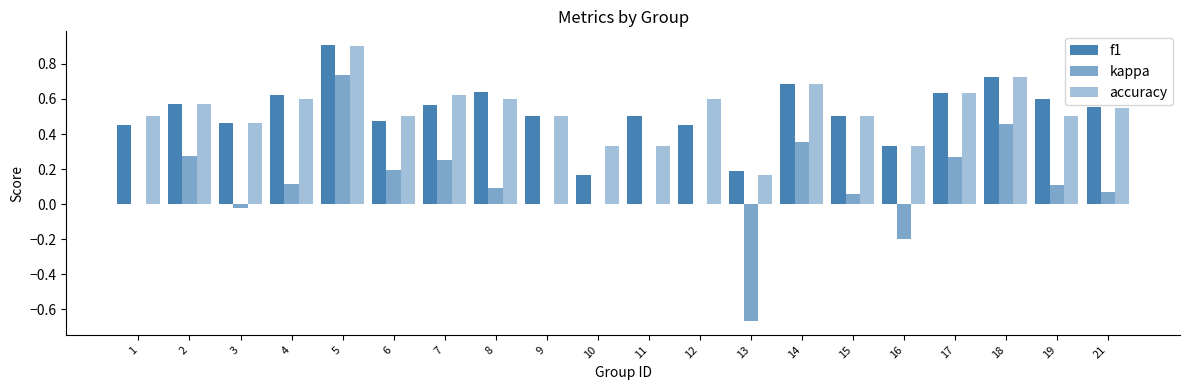

What is the total value across all series at 11?

0.8